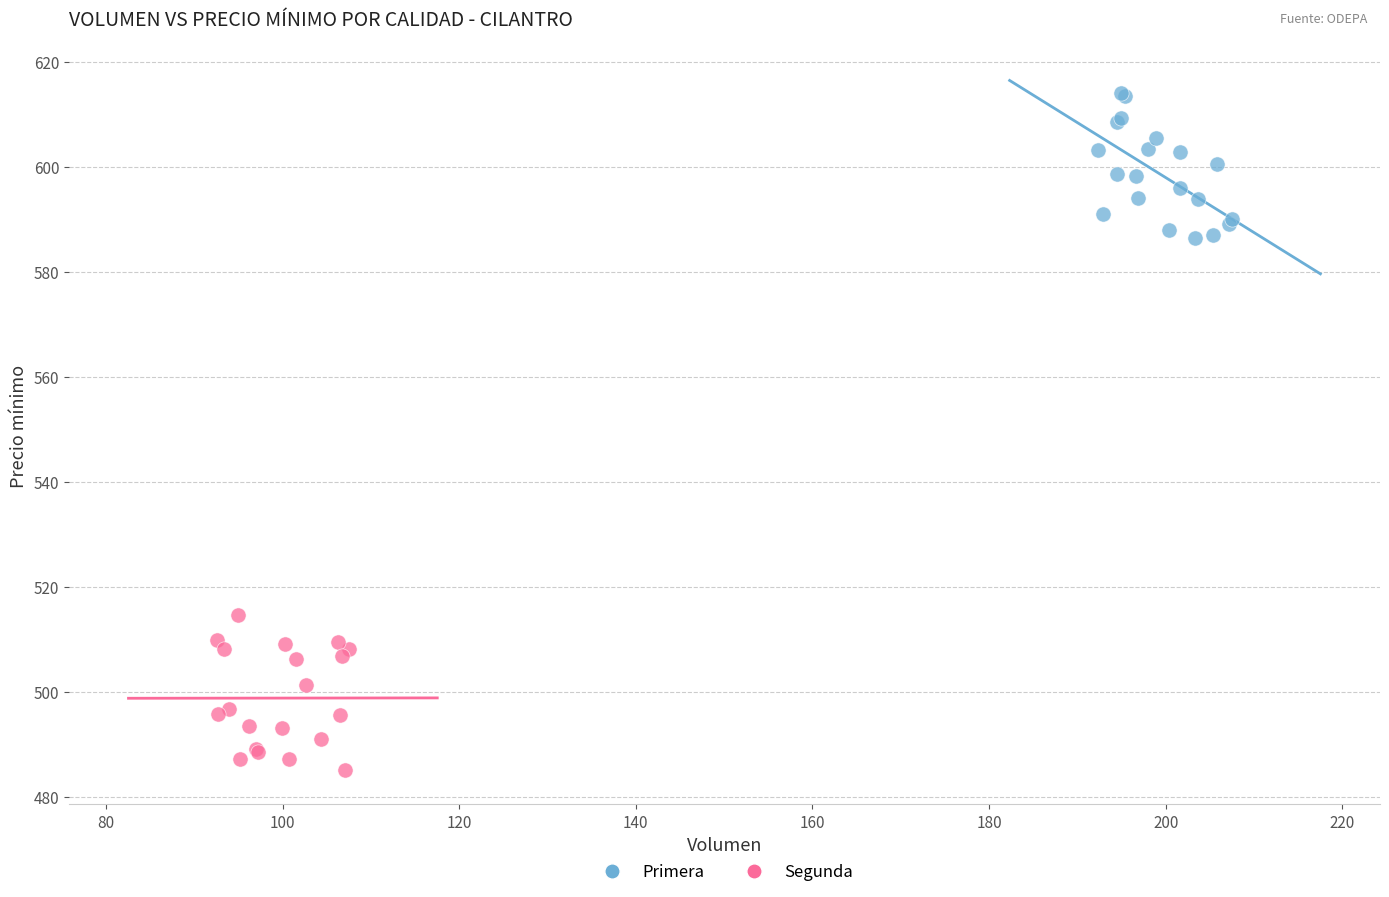

Which series contains the highest Y value?

Primera